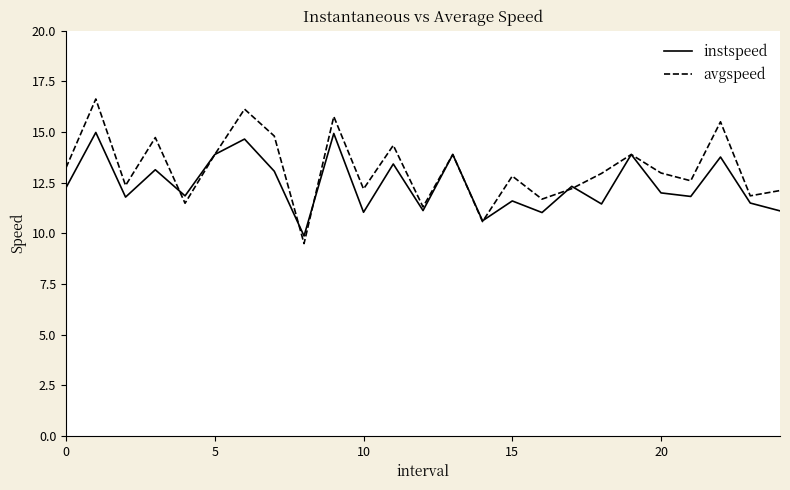

What is the minimum value for avgspeed?

9.5